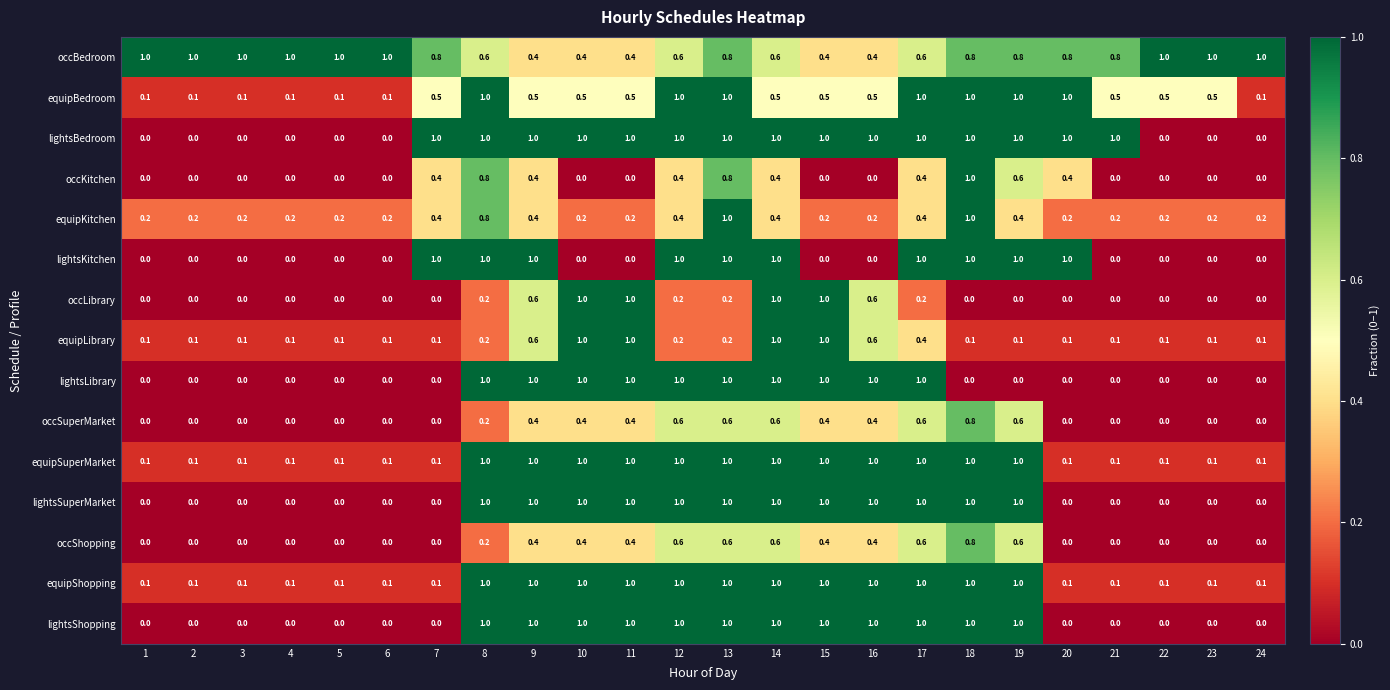

The occBedroom series shows 0.2 at 19. True or false?

False